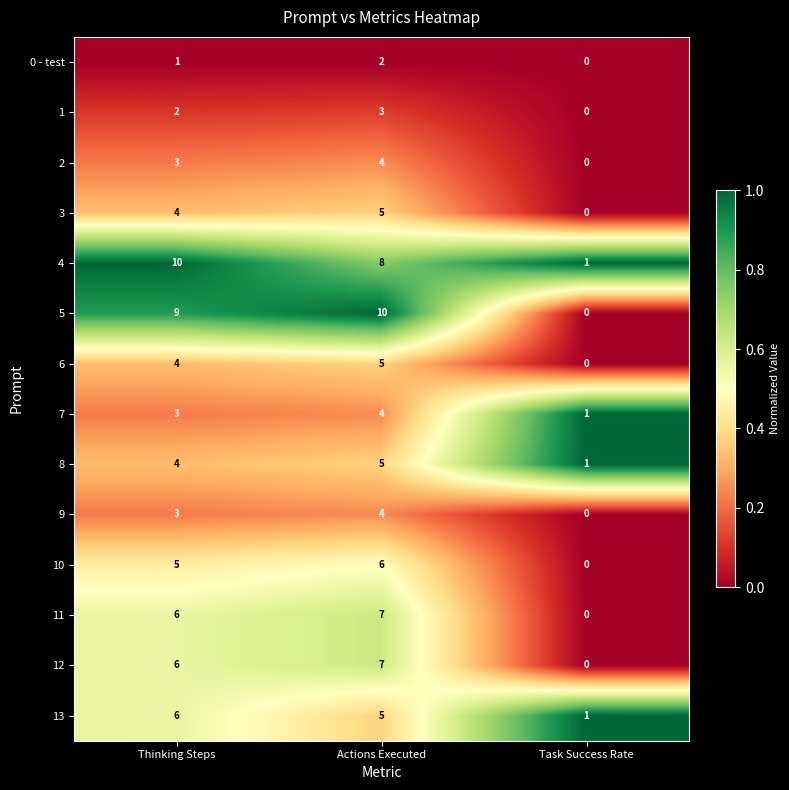

The 3 series shows 8 at Actions Executed. True or false?

False